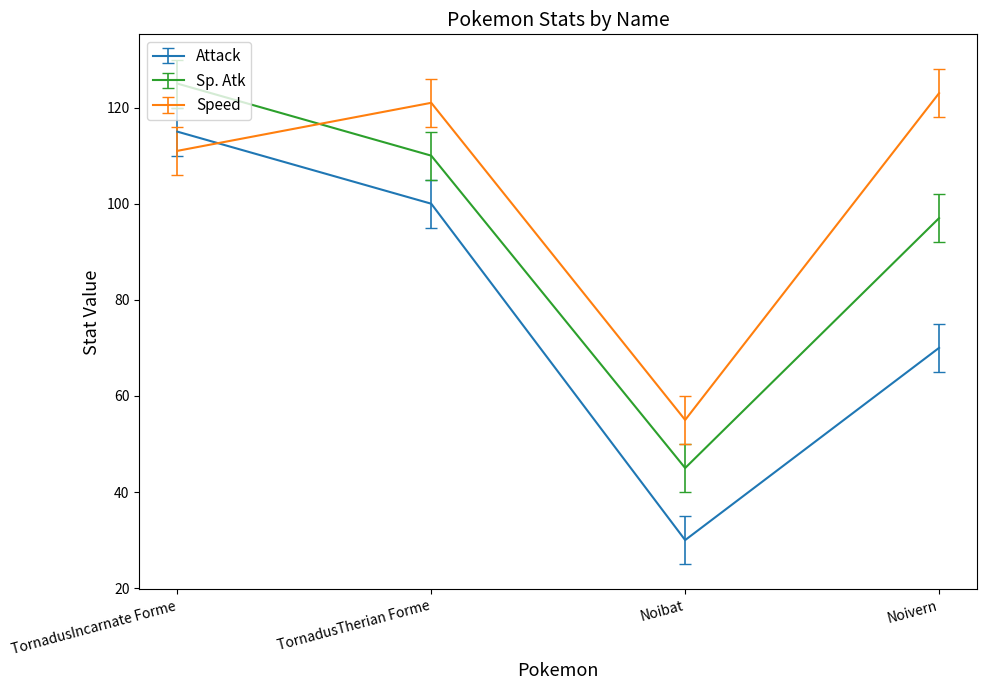

Where is the first local maximum for Speed?

TornadusTherian Forme